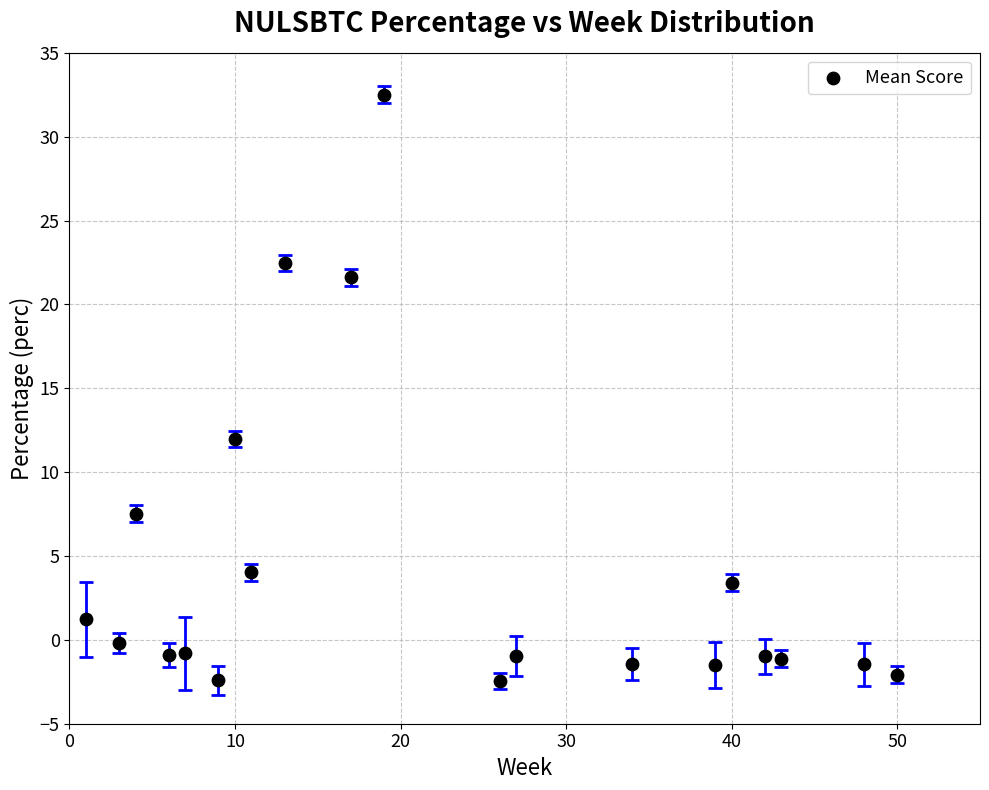

What is the range of Y values (max minus min)?

35.0